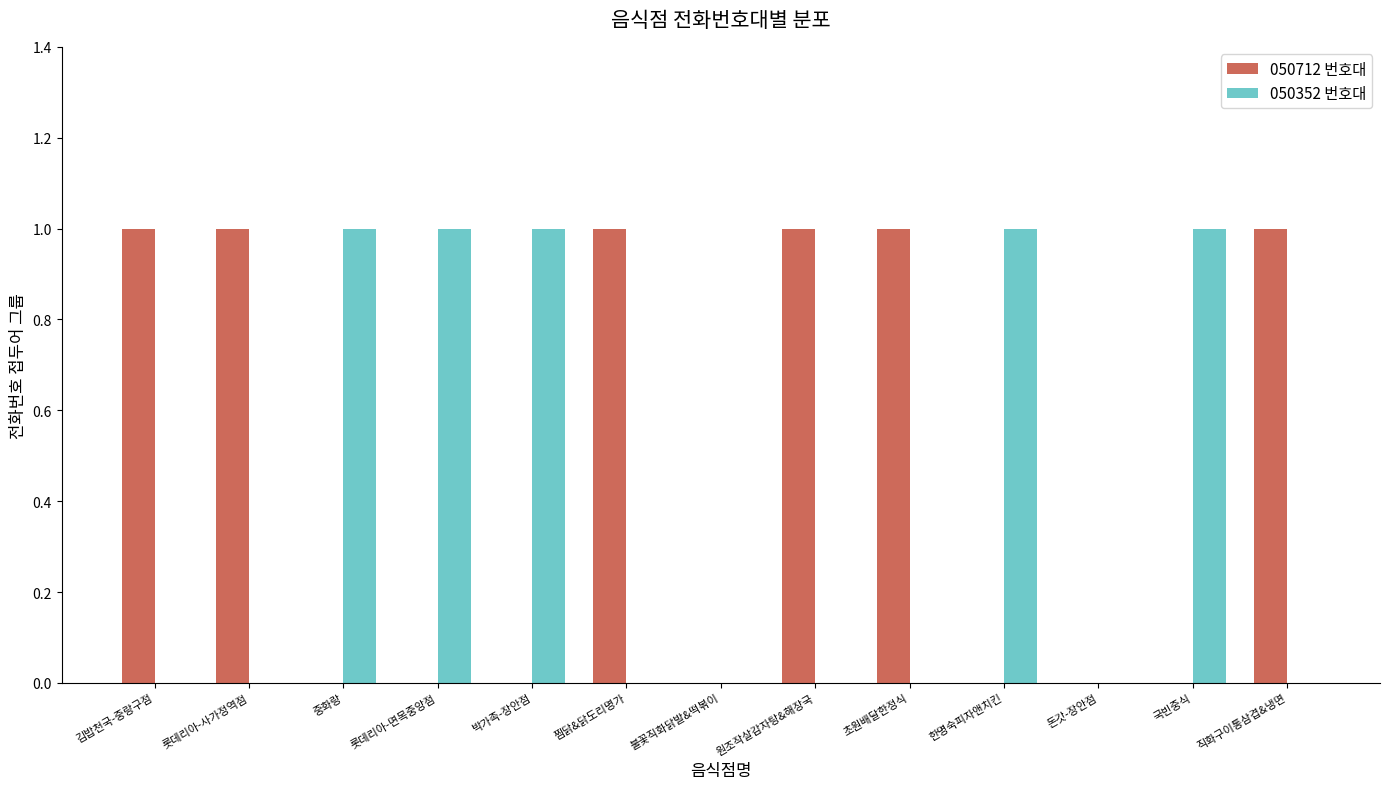

What is the sum of all 050712 번호대 values?

6